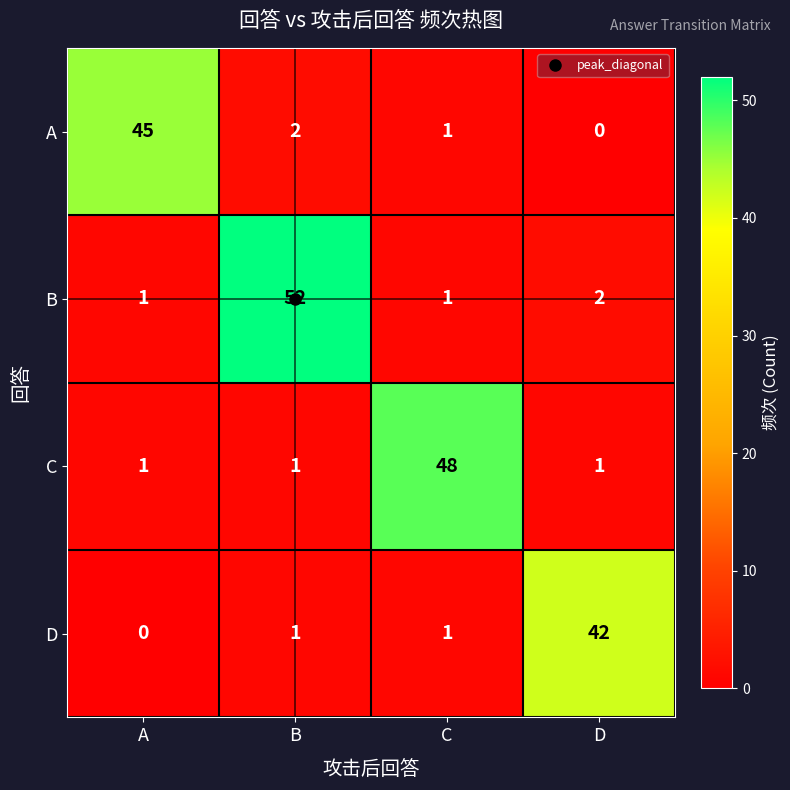

Between A and D, which series saw the biggest shift?

A